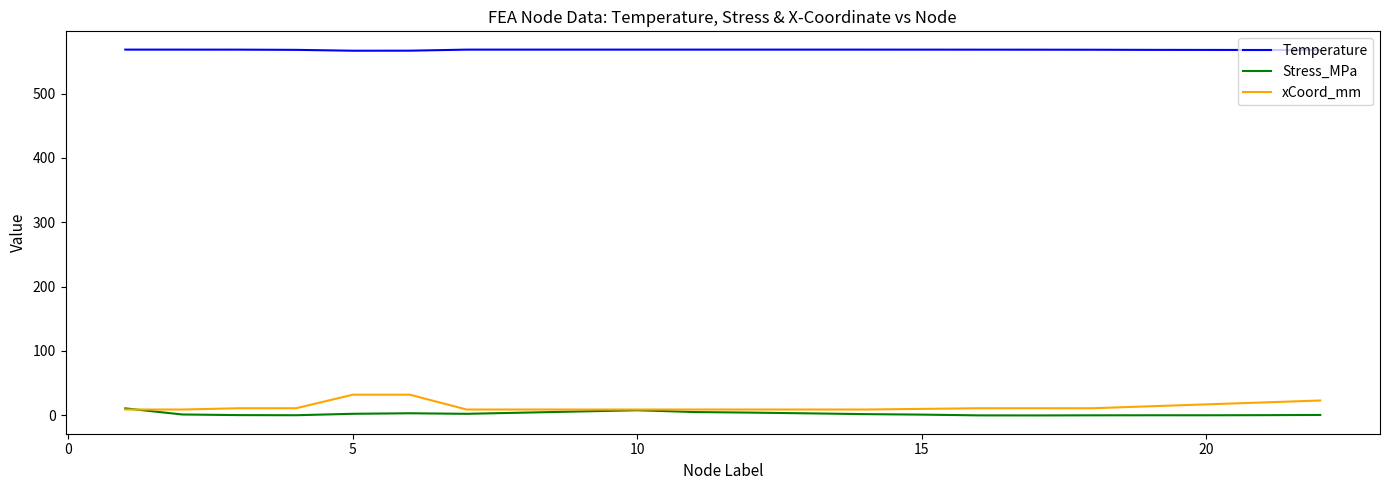

True or false: Stress_MPa and Temperature cross at least once.

False